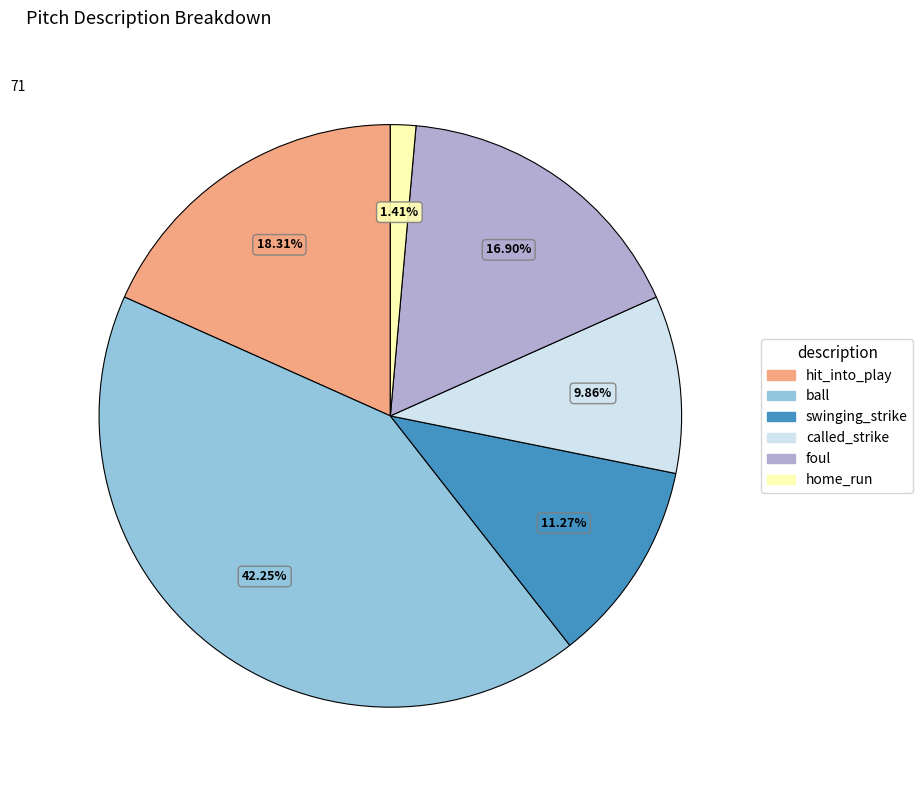

Do called_strike and ball together represent more than half of the pie?

Yes